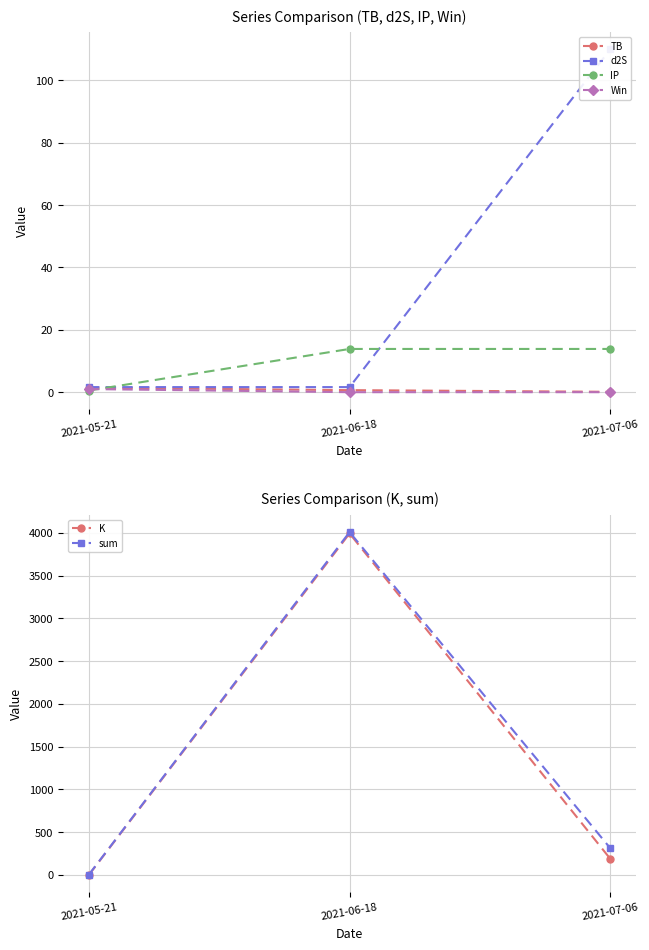

At which label does sum first exceed 313?

2021-06-18